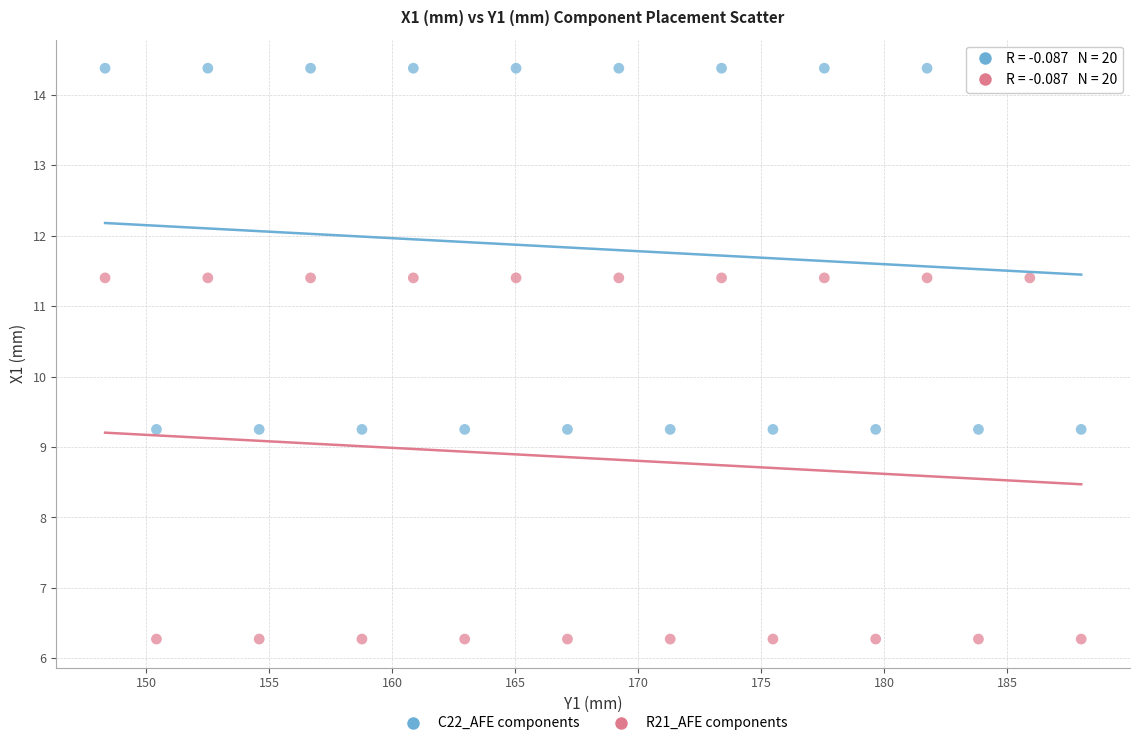

Which series contains the lowest Y value?

R21_AFE components